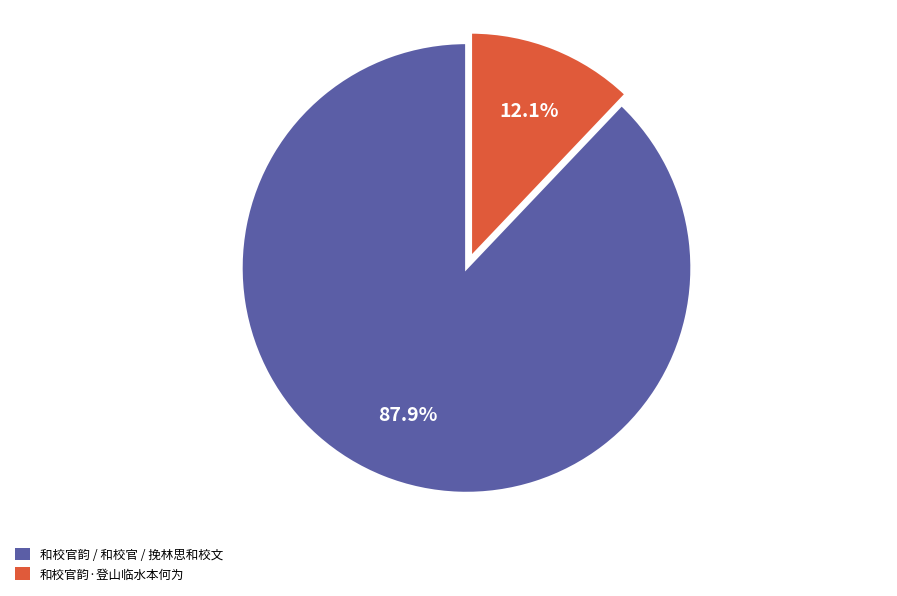

Do 和校官韵·登山临水本何为 and 和校官韵 / 和校官 / 挽林思和校文 together represent more than half of the pie?

Yes